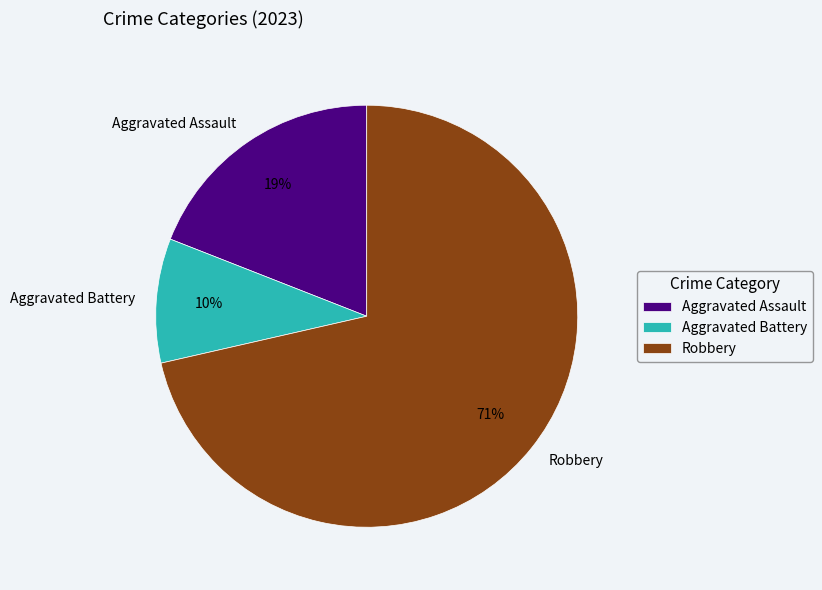

To the nearest percent, what is the average slice percentage?

33%